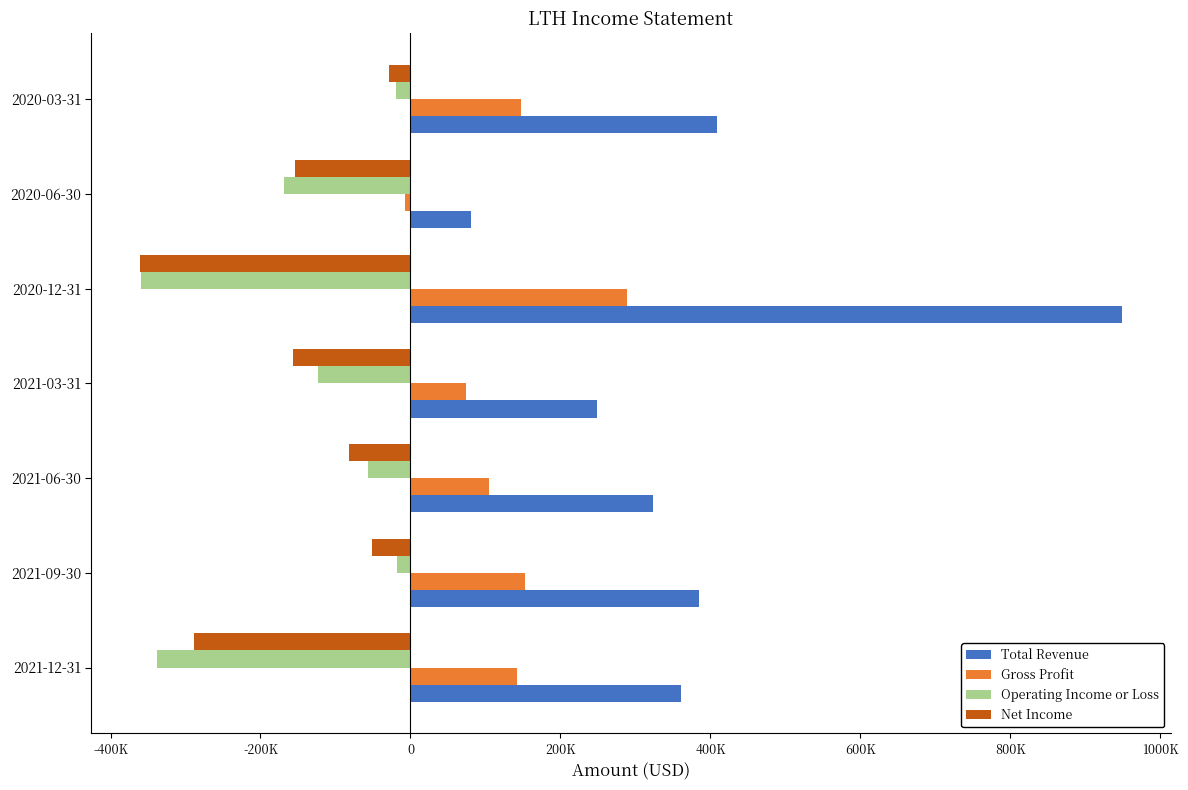

What is the sum of all Net Income values?

-1122400